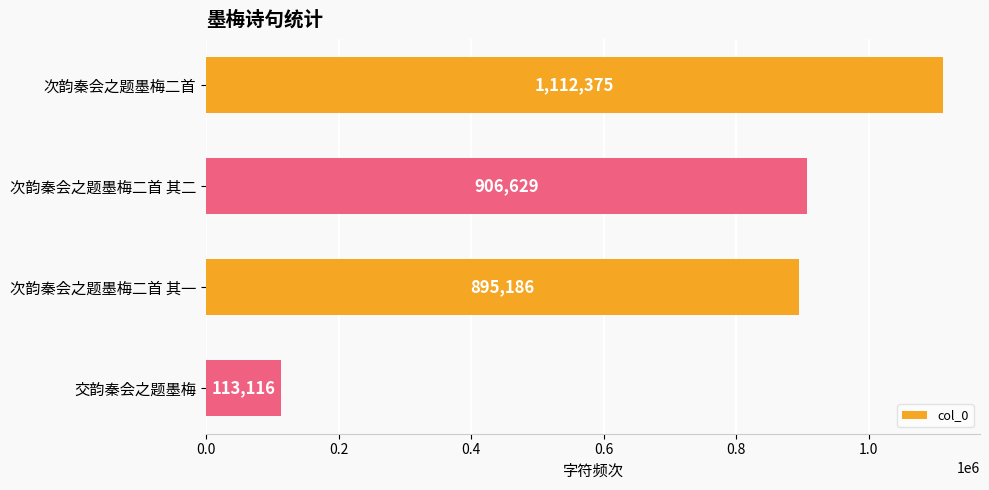

List the labels in order of value, smallest first.

交韵秦会之题墨梅, 次韵秦会之题墨梅二首 其一, 次韵秦会之题墨梅二首 其二, 次韵秦会之题墨梅二首